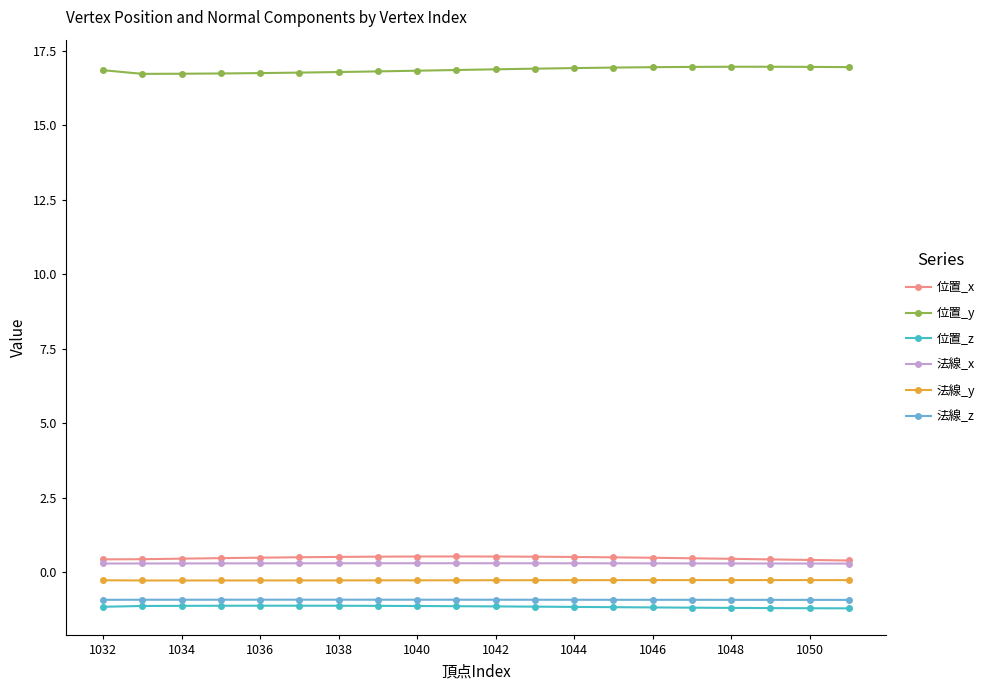

True or false: 位置_y has more than 0 points higher than both neighbors.

True